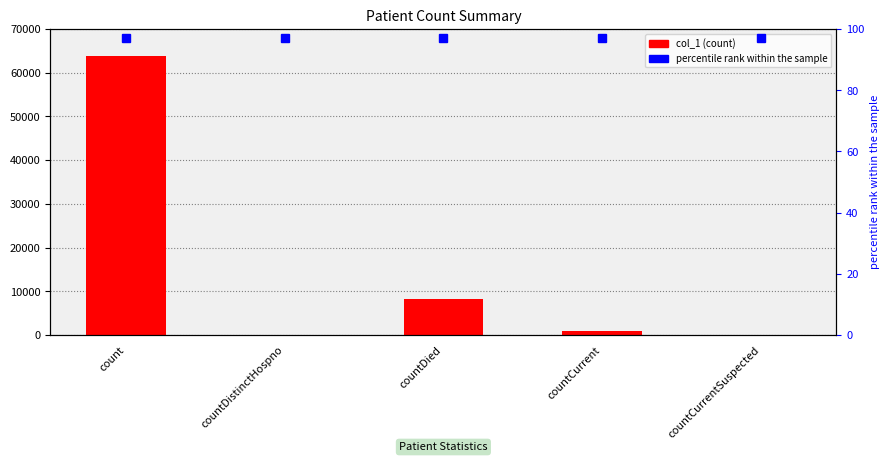

What is the average value?

14616